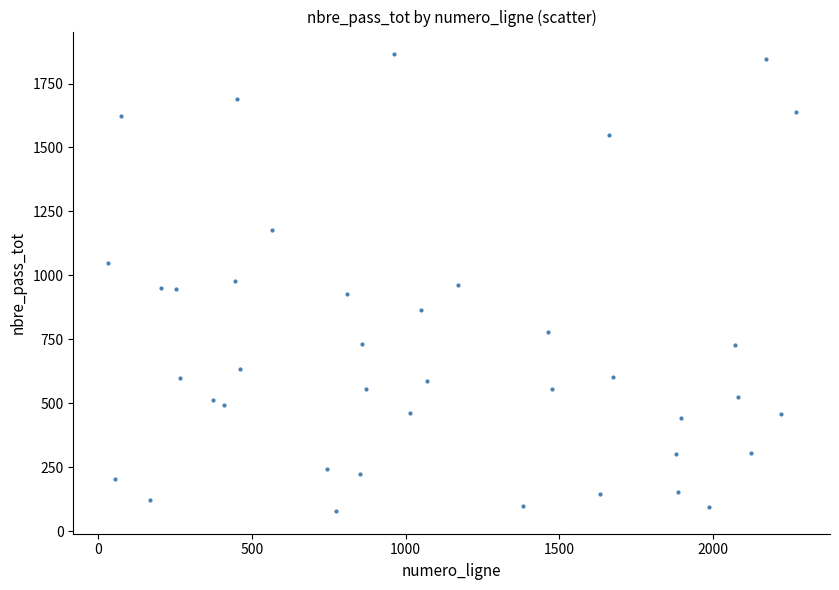

What is the range of X values (max minus min)?

2238